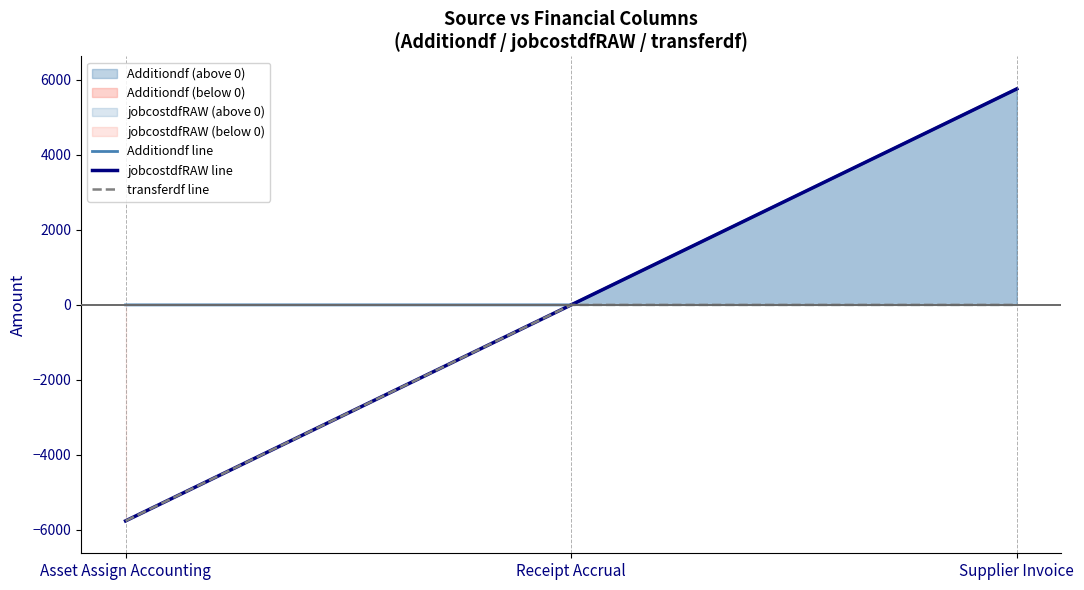

How many values in the jobcostdfRAW line series exceed 0?

1